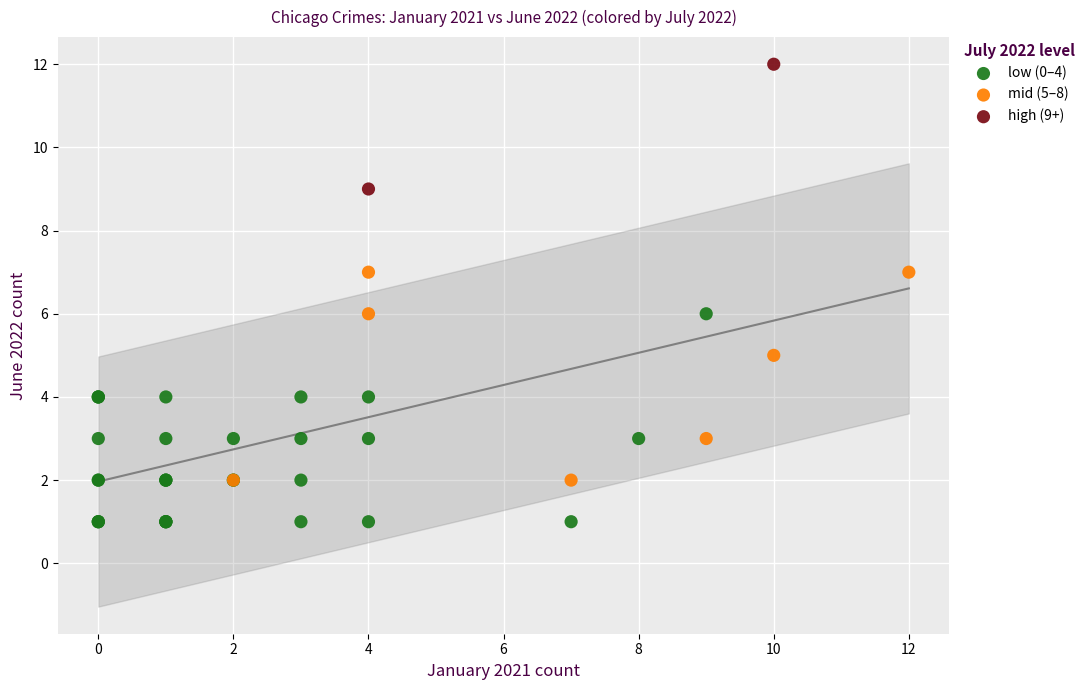

What are all the series names shown in the legend?

low (0–4), mid (5–8), high (9+)